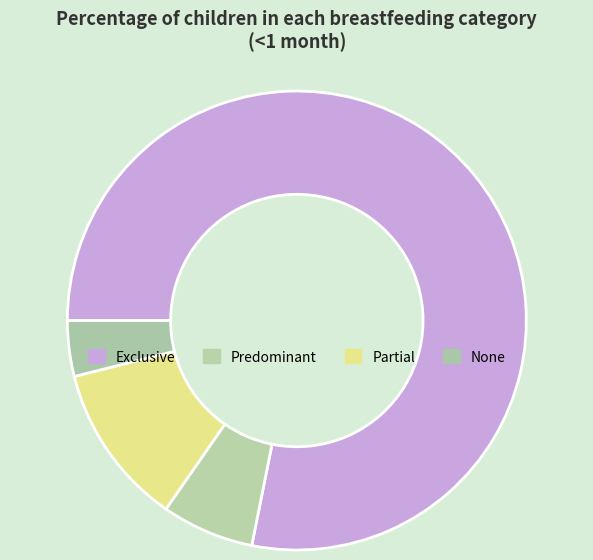

Count the number of slices in the pie.

4